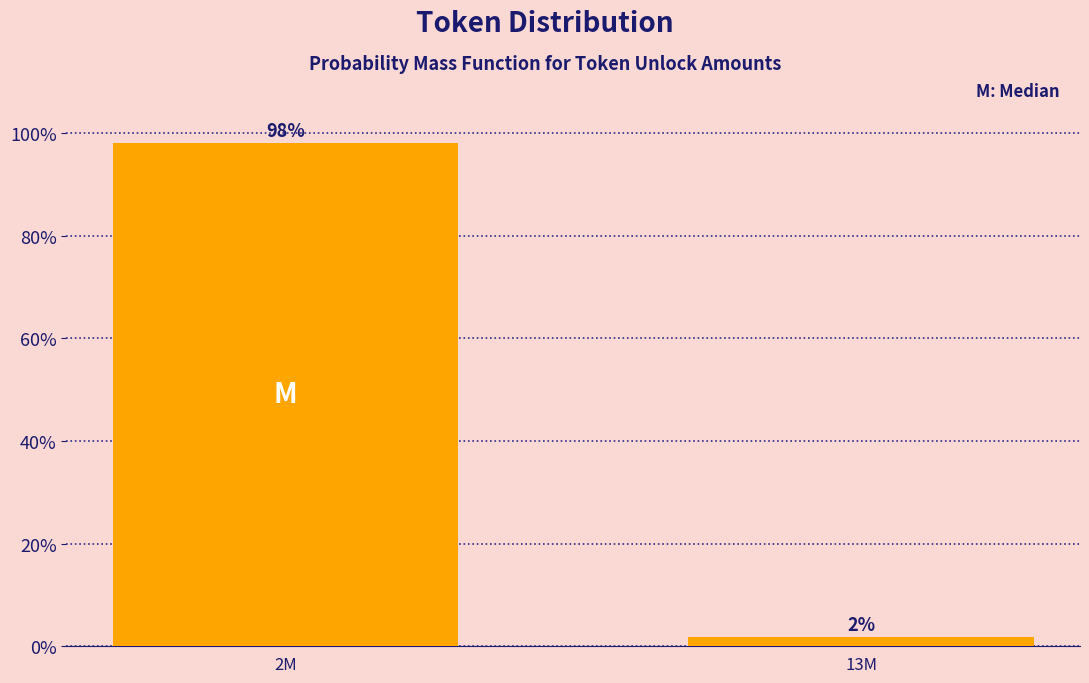

What is the sum of the values at 2M and 13M?

100.0